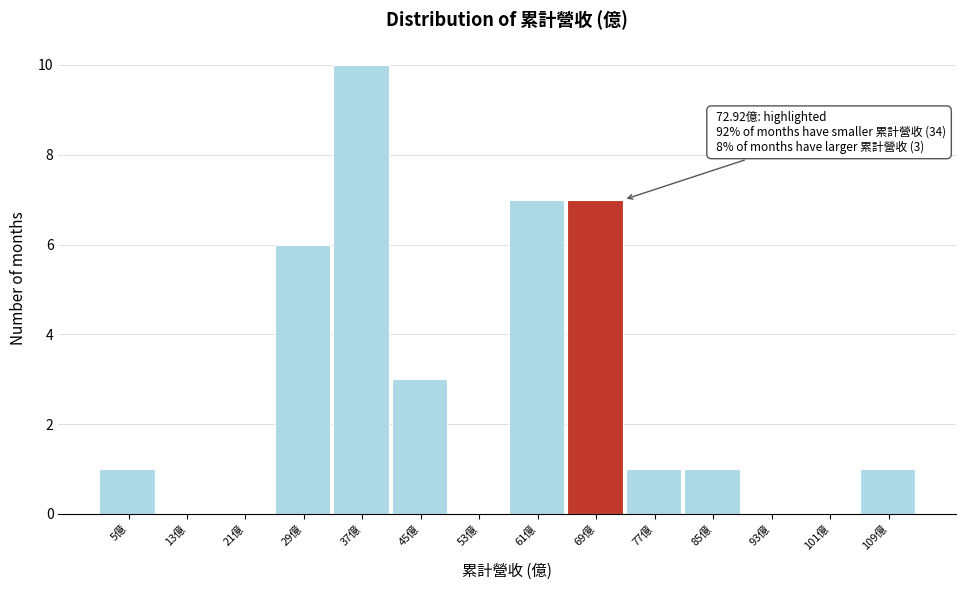

Reading left to right, list all the values displayed in this chart.

5億=1	13億=0	21億=0	29億=6	37億=10	45億=3	53億=0	61億=7	69億=7	77億=1	85億=1	93億=0	101億=0	109億=1